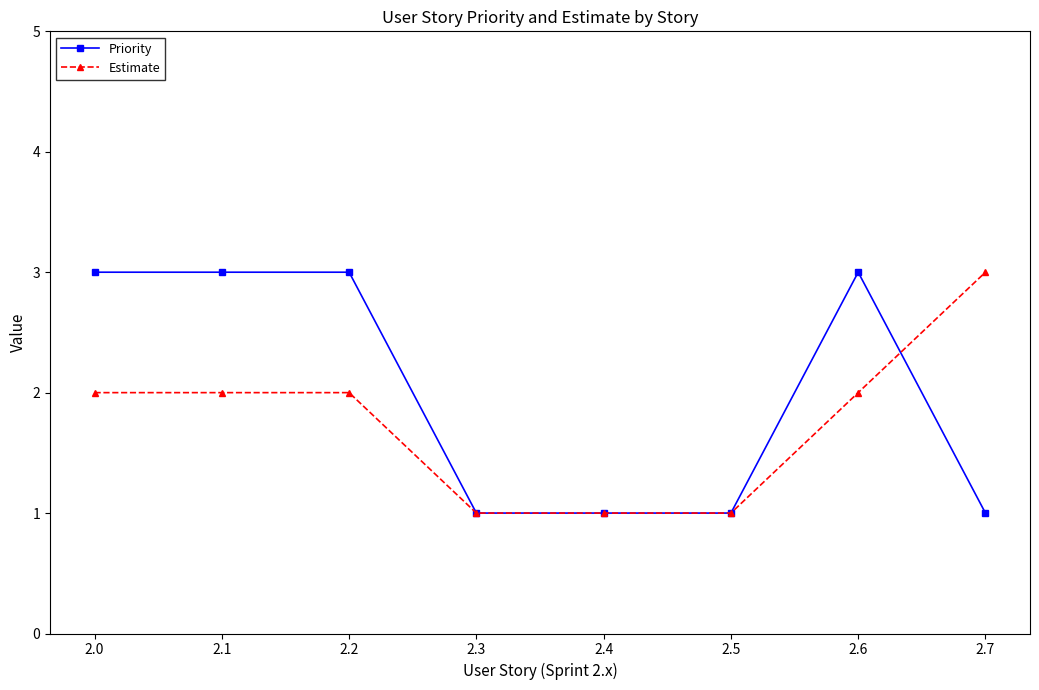

List the series in order of their overall mean, highest first.

Priority, Estimate